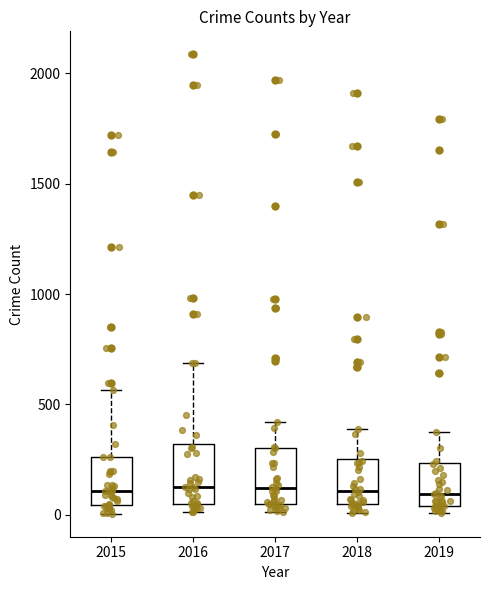

Reading left to right, transcribe this box plot: for each box, give where its median line is, the range the box spans, and where its two whiskers end, as read against the y-axis. The values are not printed on the chart, so give them approximately, as read against the axis.

2015: median 100, box 50 to 250, whiskers 0 to 550
2016: median 150, box 50 to 300, whiskers 0 to 700
2017: median 100, box 50 to 300, whiskers 0 to 400
2018: median 100, box 50 to 250, whiskers 0 to 400
2019: median 100, box 50 to 250, whiskers 0 to 400